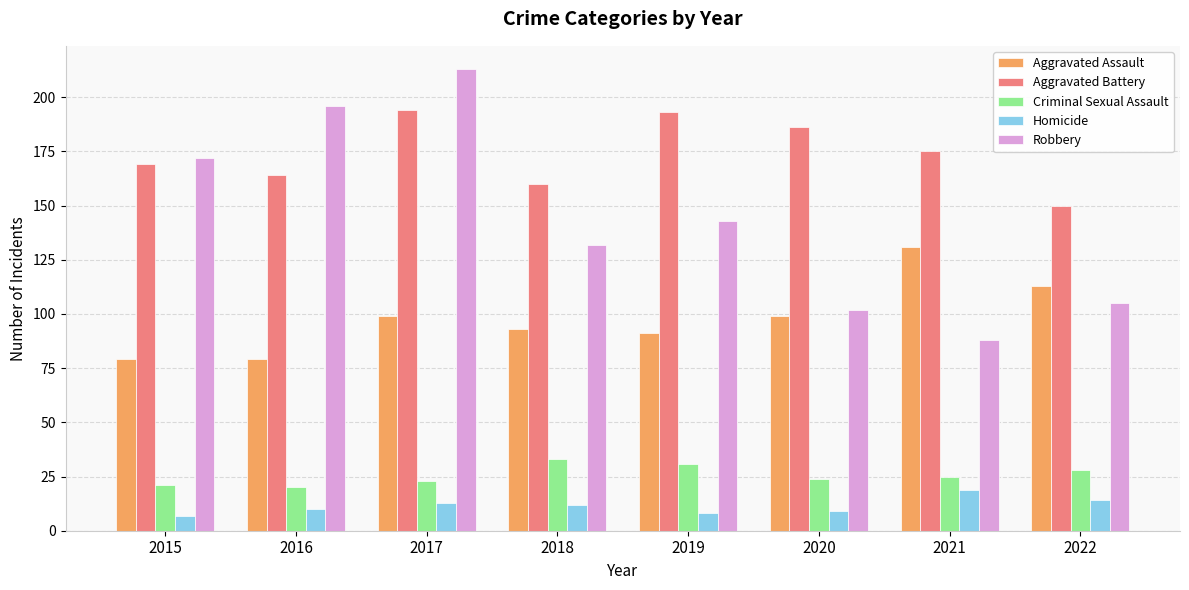

At which label does Robbery first exceed 143?

2015